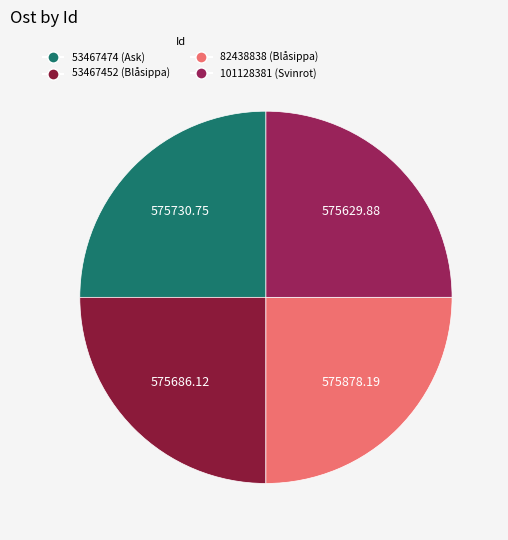

Count the number of slices in the pie.

4